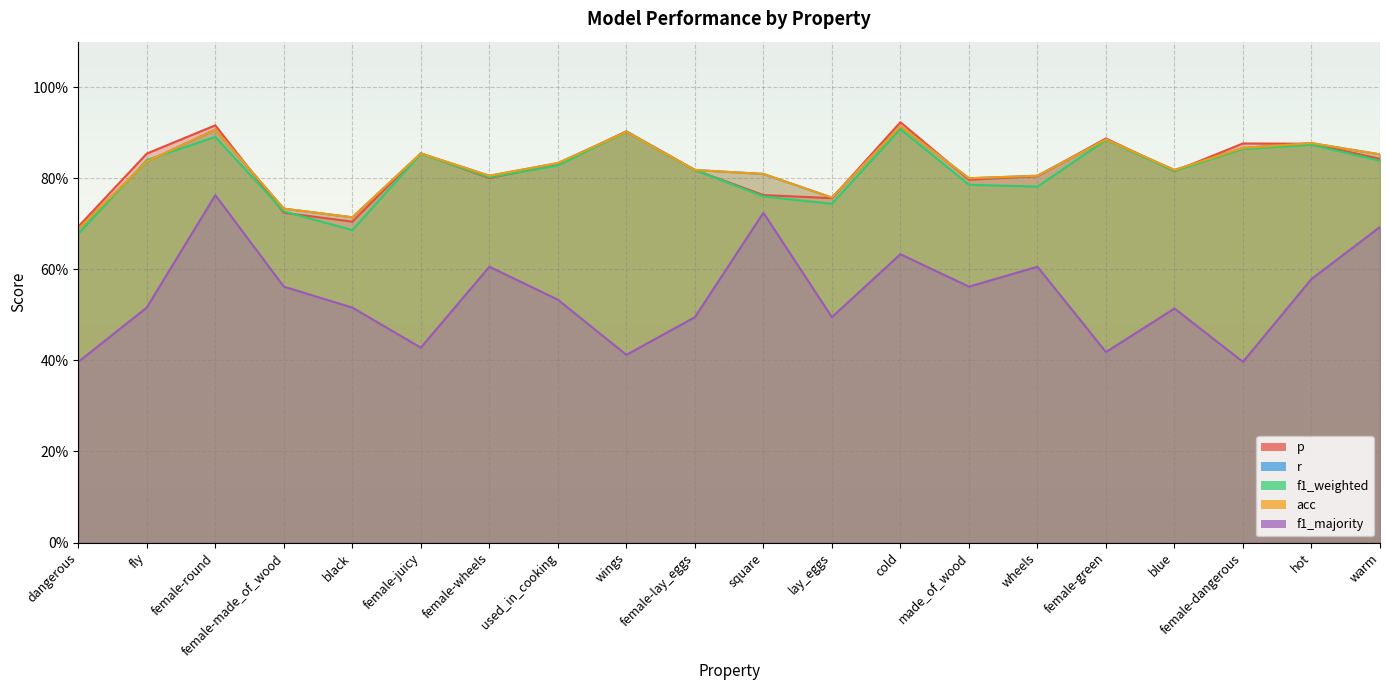

What is the value of the r point at the 4th from the left?

0.7